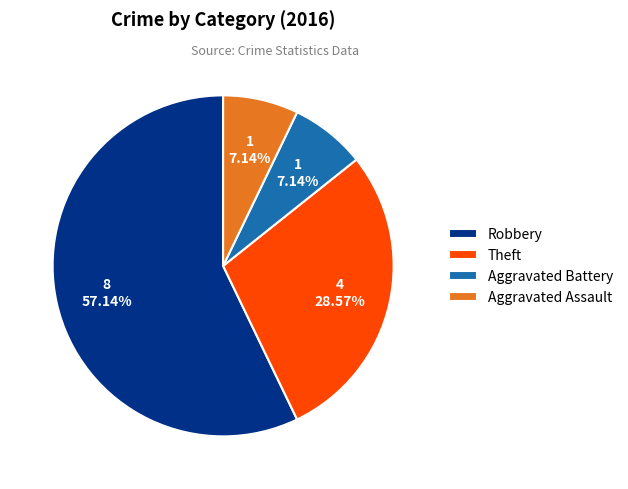

Does Robbery account for over 50% of the chart?

Yes